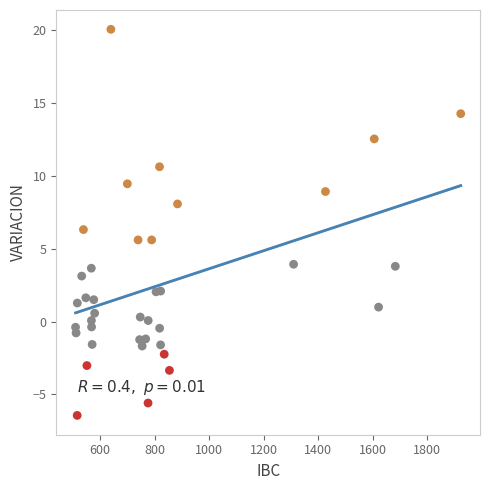

What is the range of Y values (max minus min)?

26.5